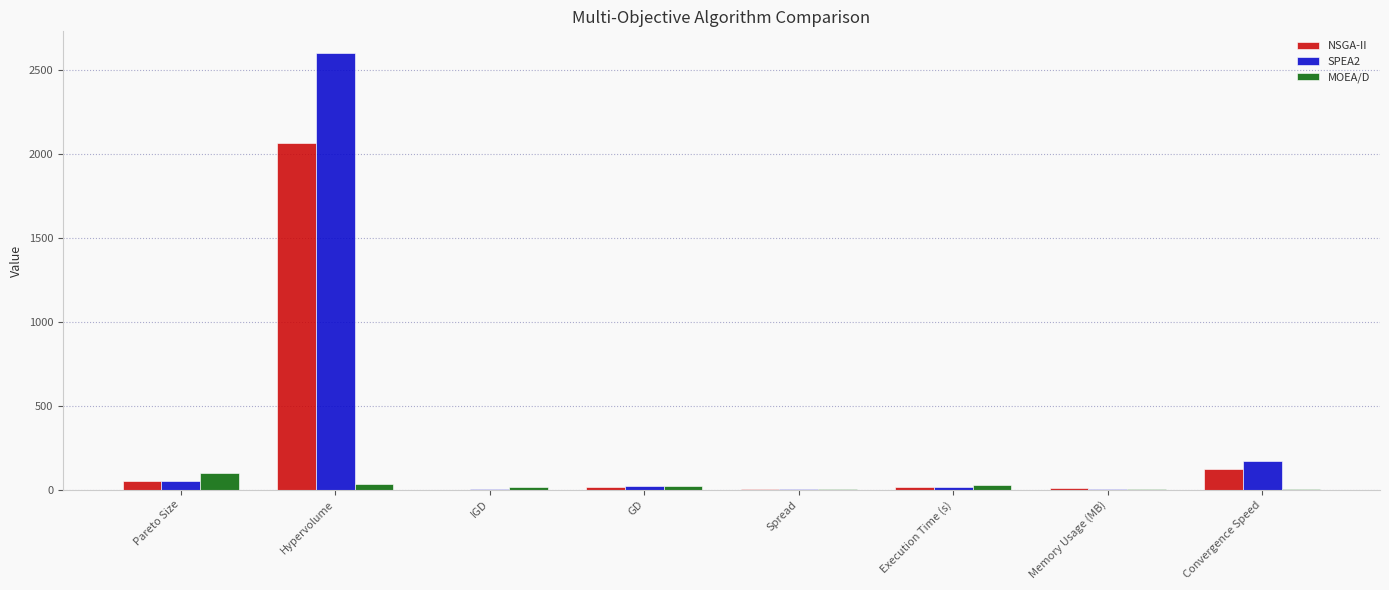

At which category is the sum across all series the highest?

Hypervolume